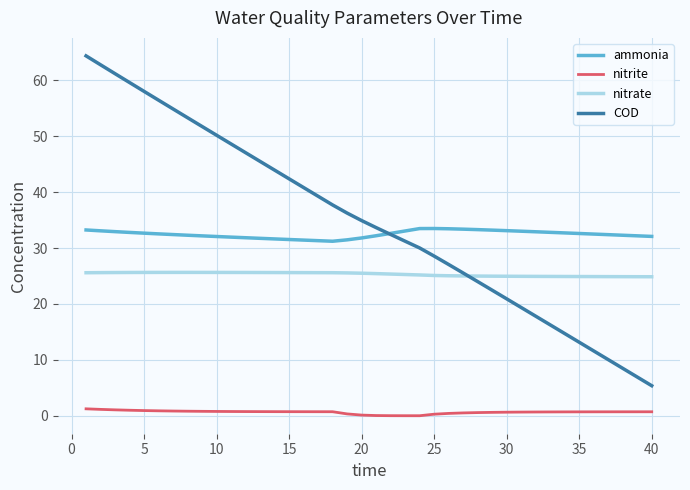

Which series has the largest total across all categories?

COD